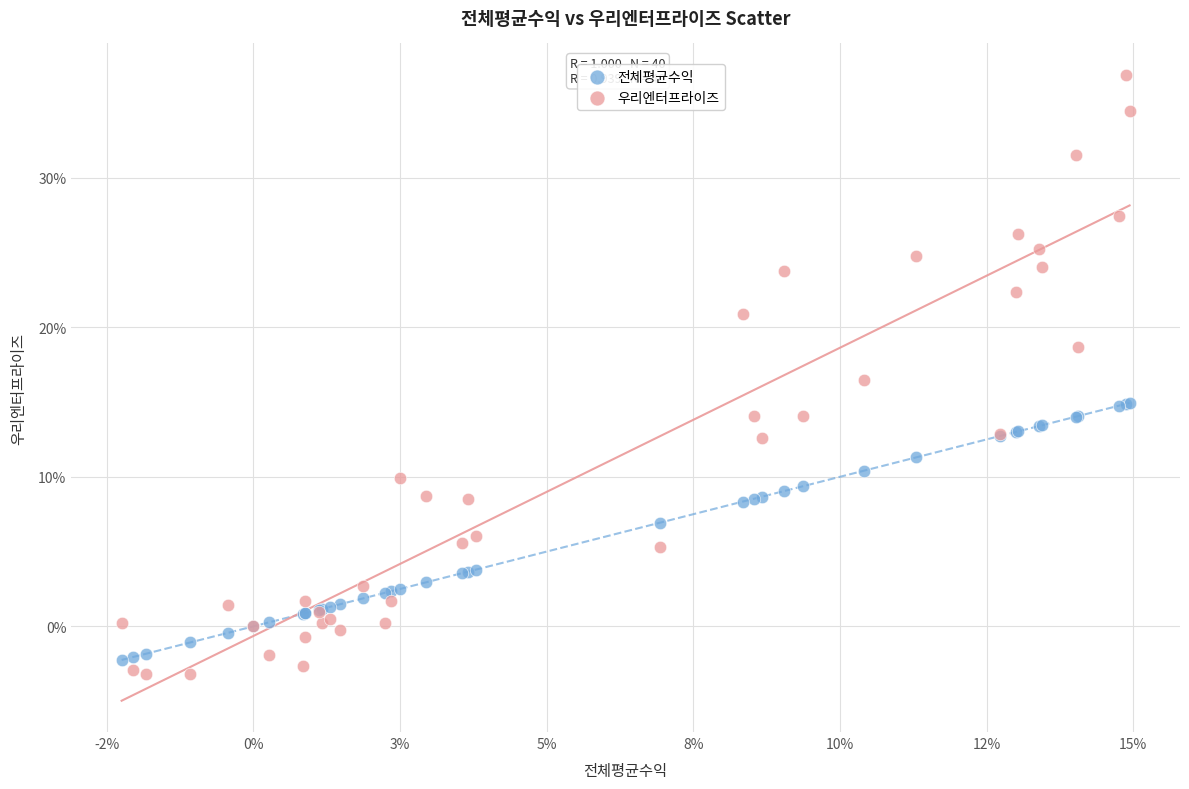

What are all the series names shown in the legend?

전체평균수익, 우리엔터프라이즈